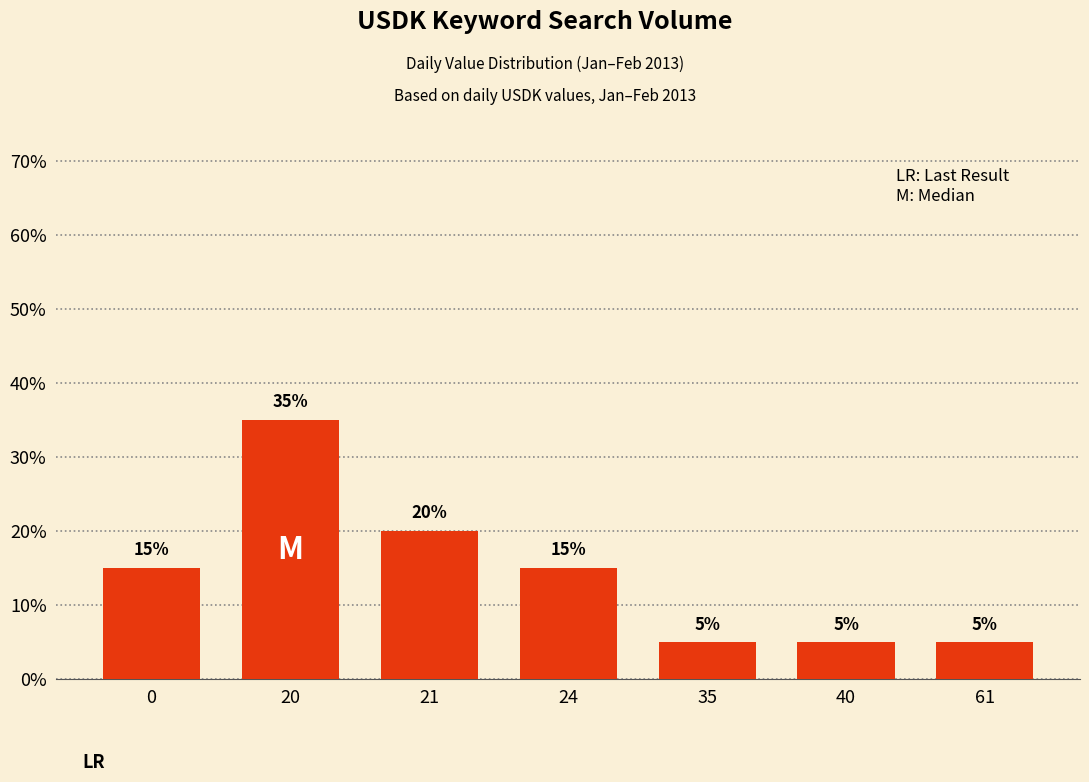

What is the average value?

14